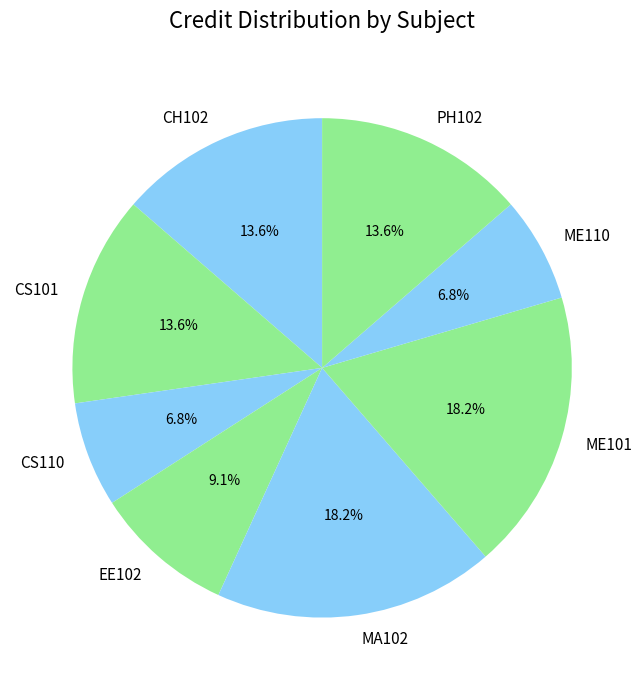

Is there a majority slice in this chart?

No